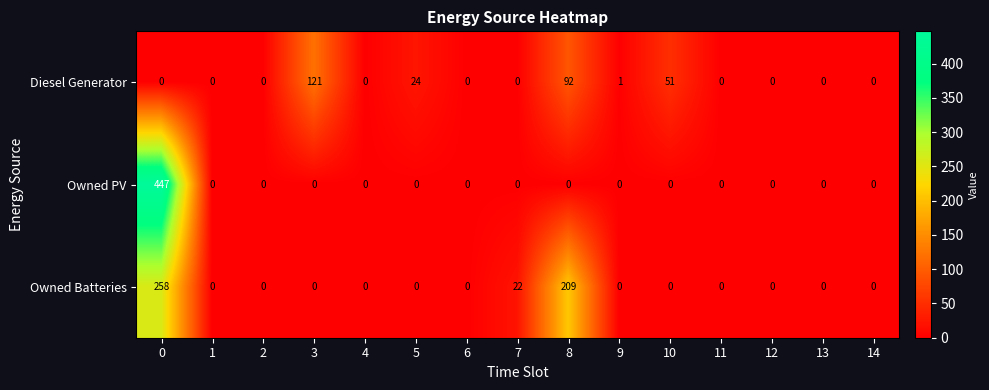

Rank the series by their maximum value, from lowest to highest.

Diesel Generator, Owned Batteries, Owned PV